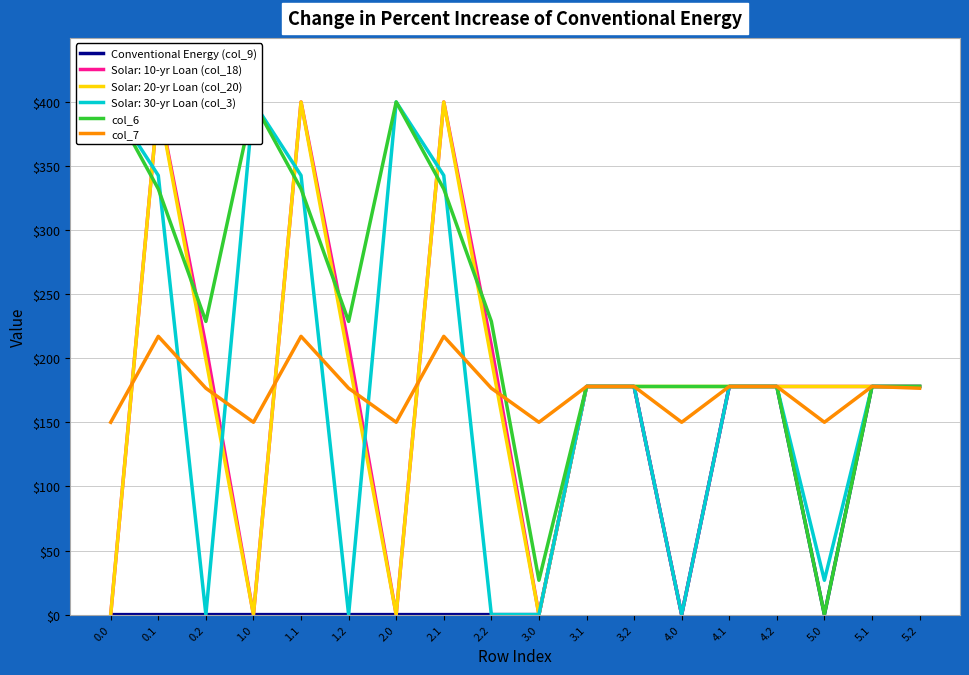

What is the highest value of the col_7 series?

217.1